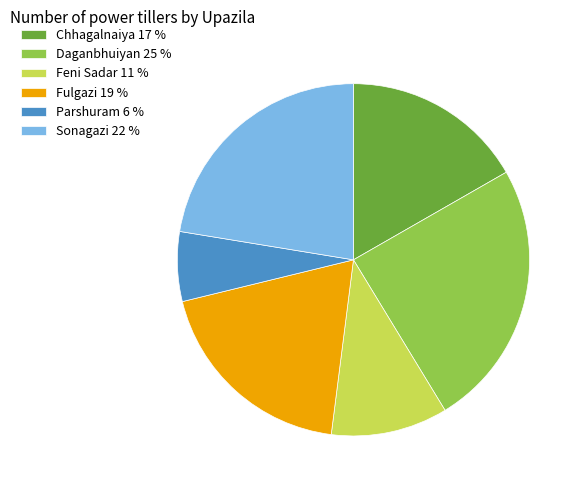

Do Feni Sadar 11 % and Sonagazi 22 % together represent more than half of the pie?

No